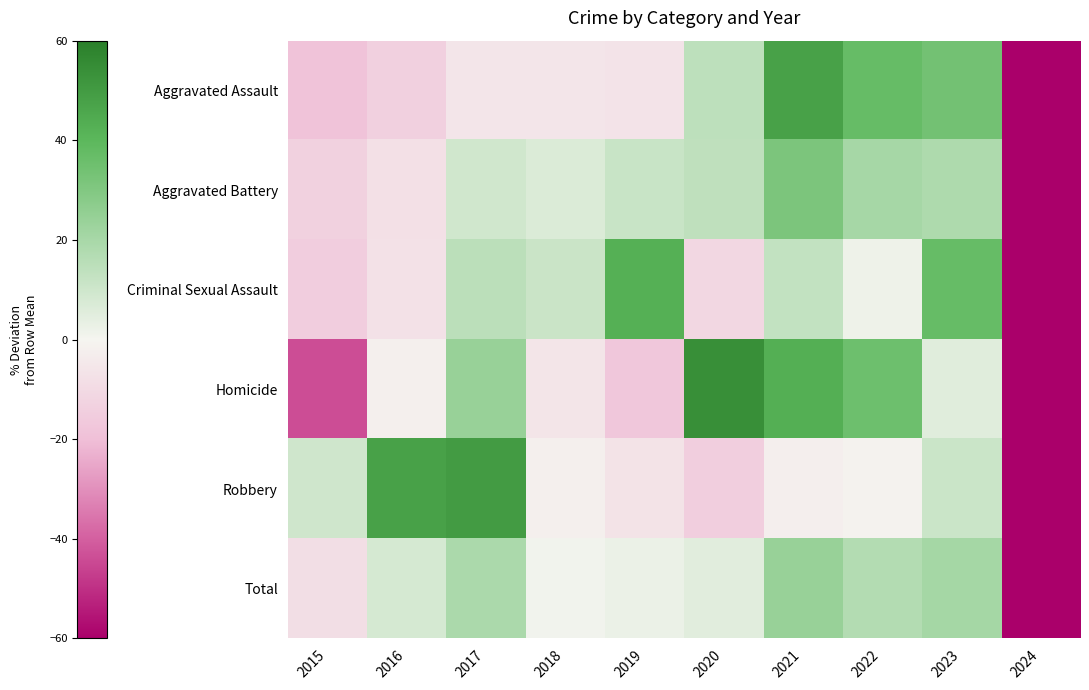

Count the number of data series in this chart.

6